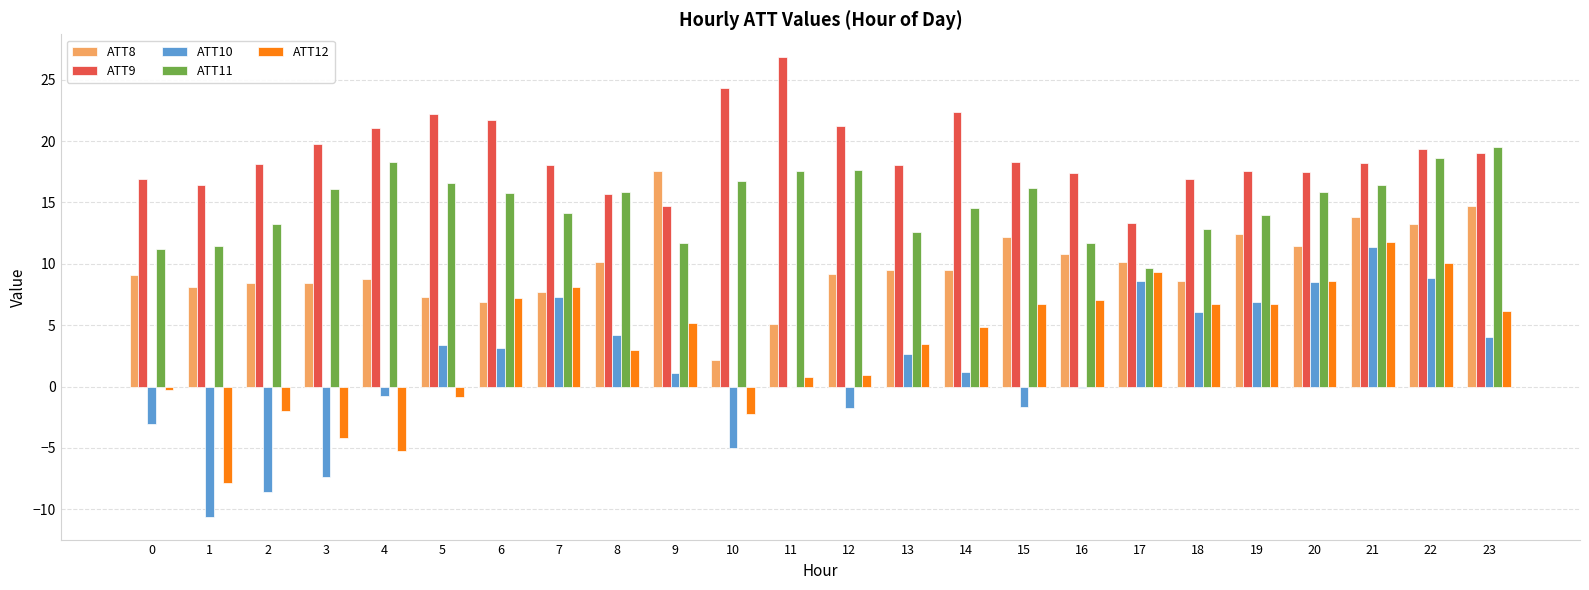

What is the greatest value displayed?

26.8